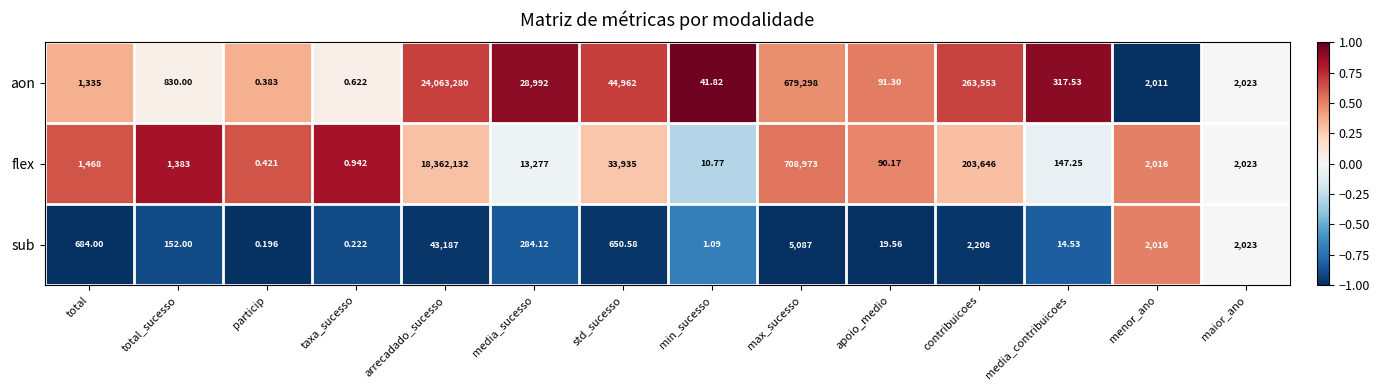

Is the value of aon at total_sucesso greater than the value of flex at apoio_medio?

Yes